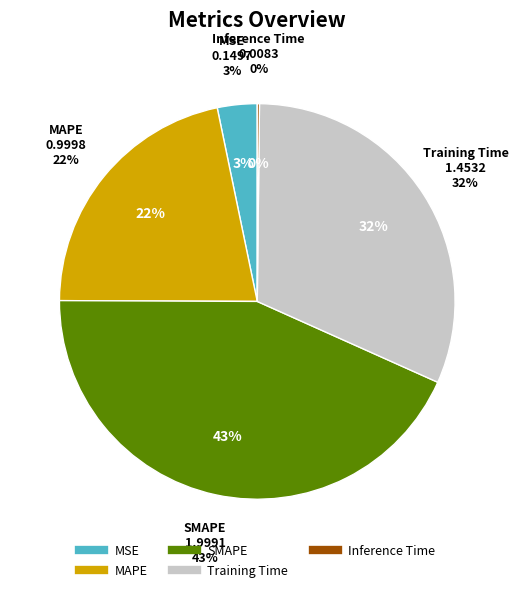

To the nearest percent, what is the combined percentage of Training Time and MSE?

35%